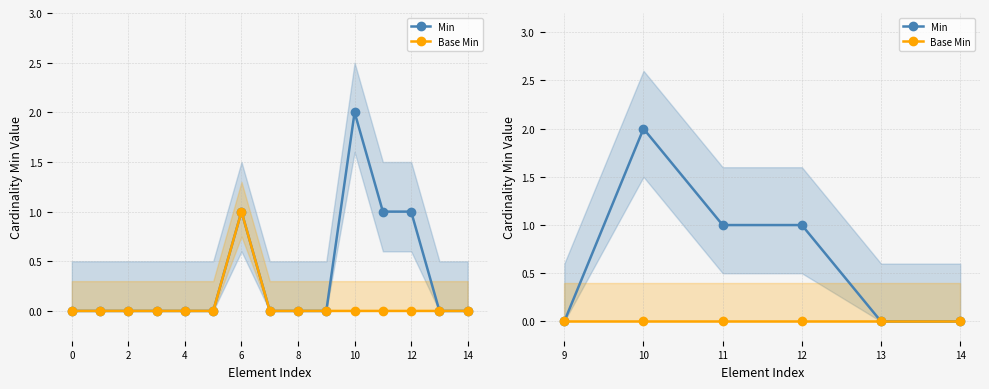

True or false: Min and Base Min cross at least once.

False